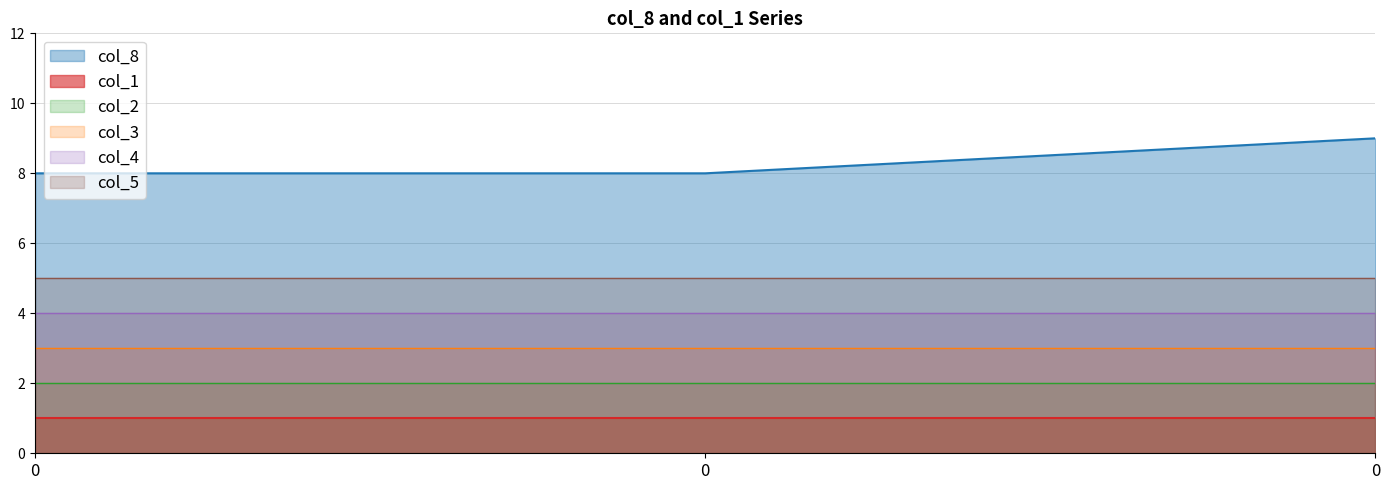

What is the average value of the col_4 series?

4